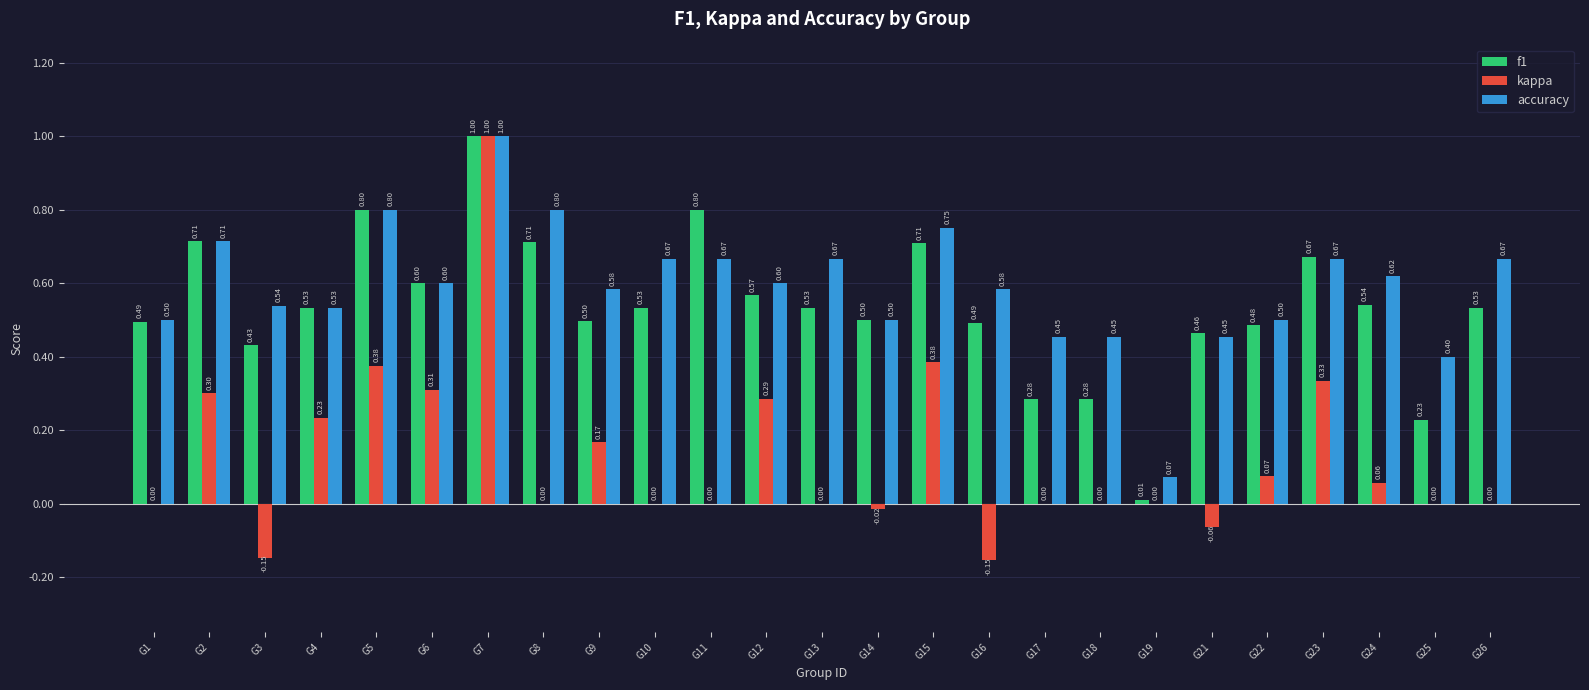

Is the value of kappa at G14 greater than the value of f1 at G18?

No